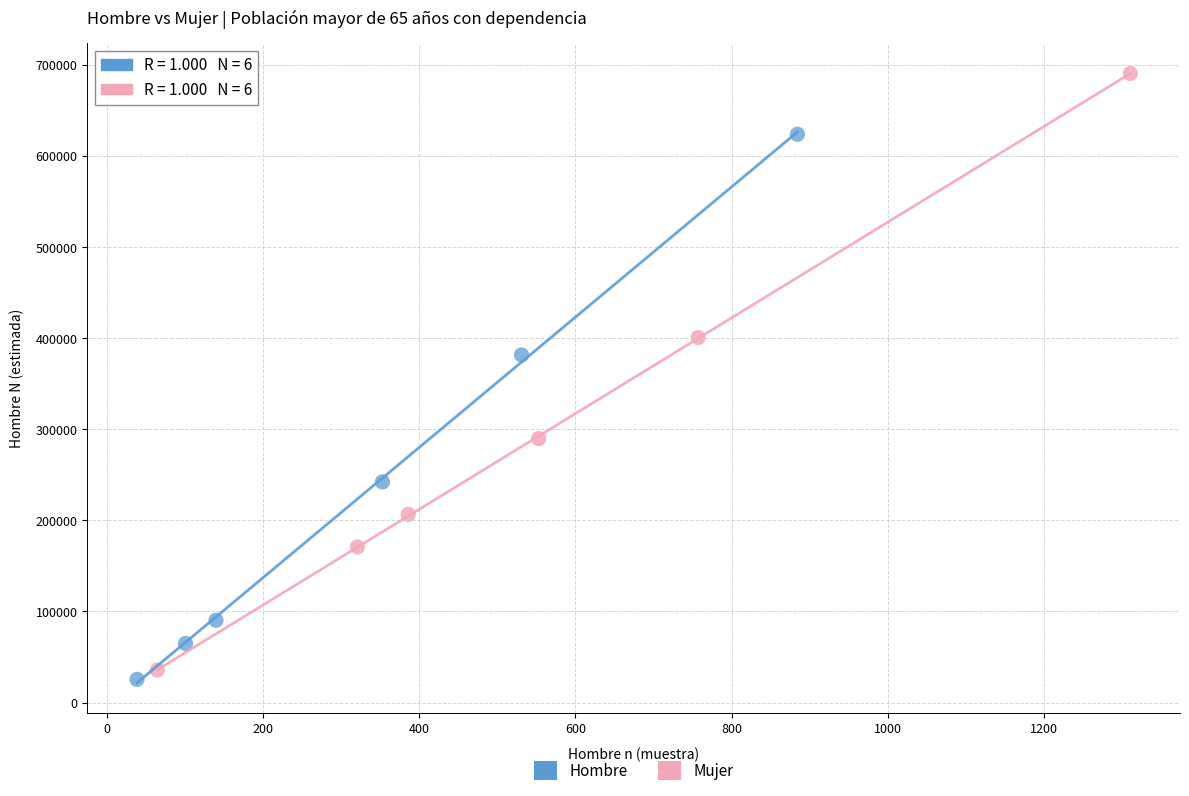

Which series reaches the maximum Y coordinate?

Mujer